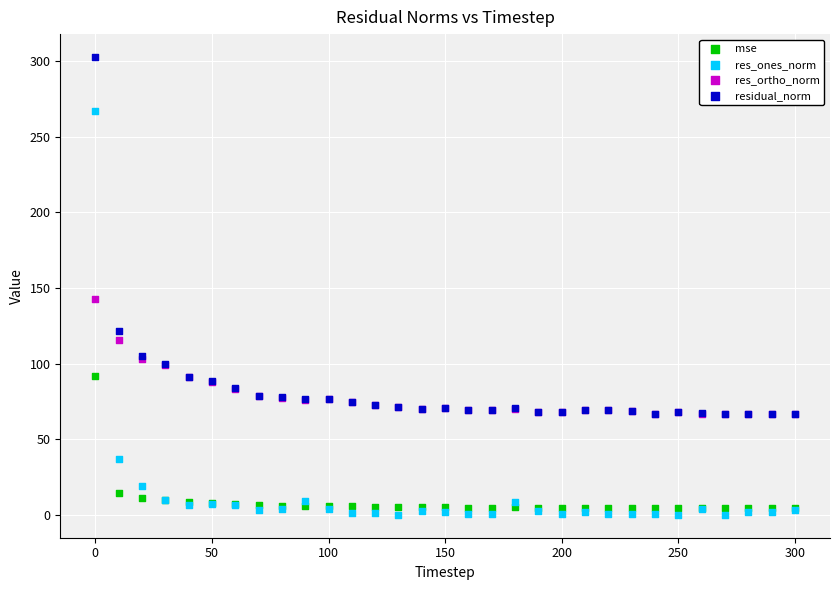

Which series reaches the minimum Y coordinate?

res_ones_norm